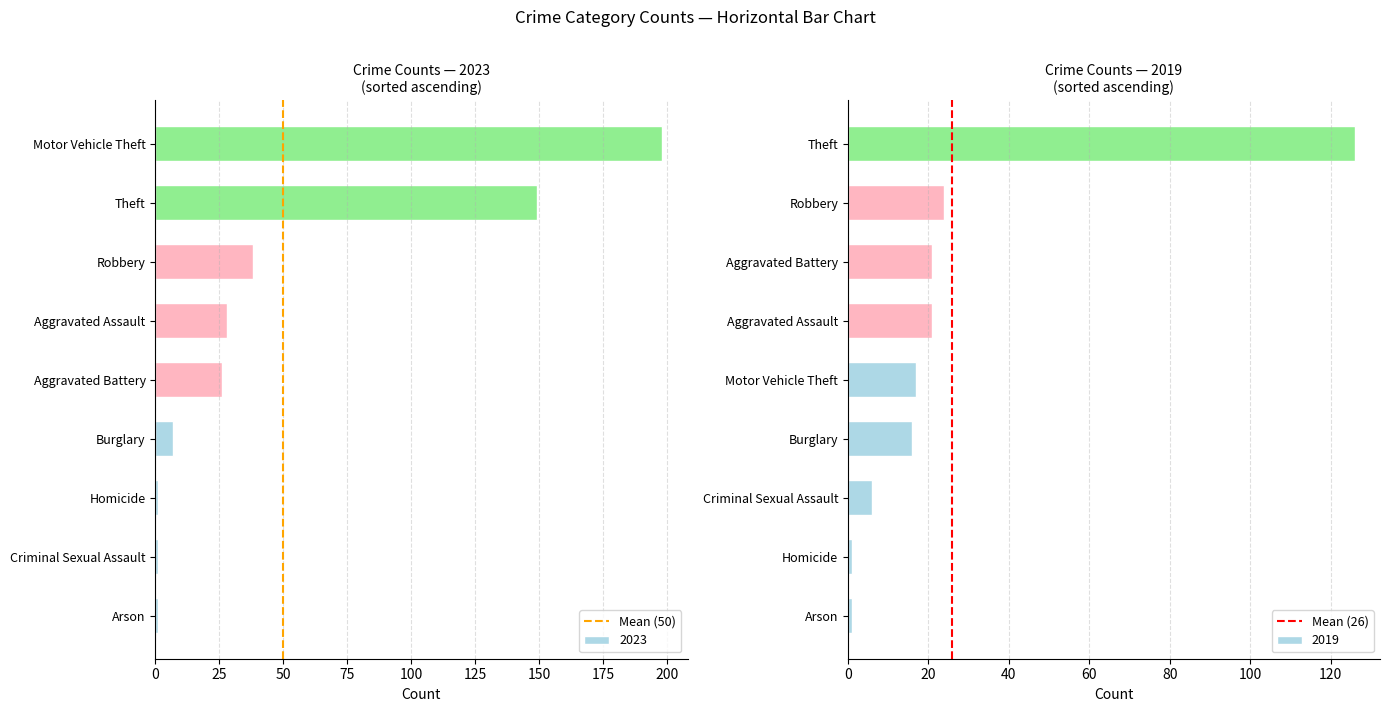

What is the maximum value for 2023?

198